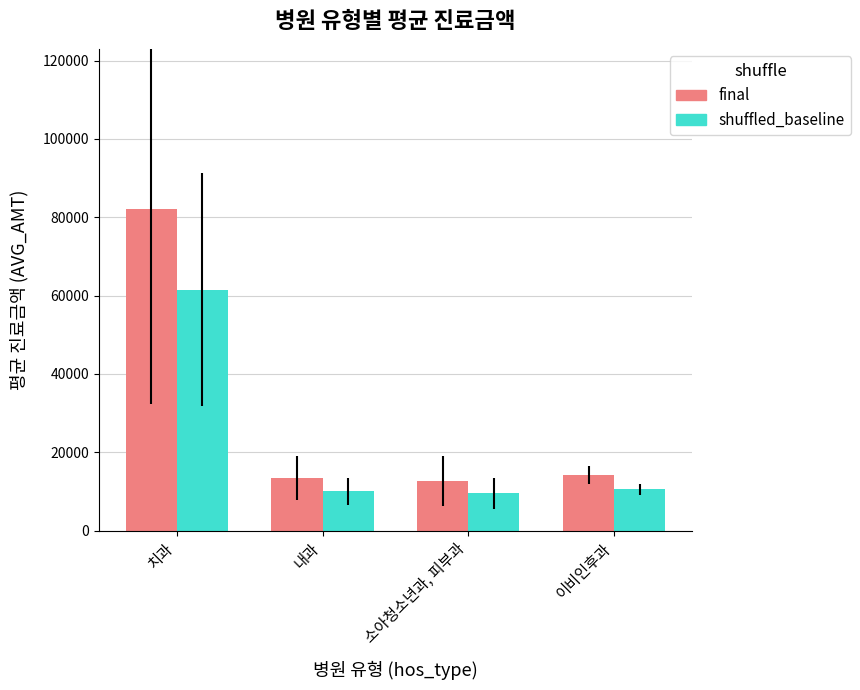

How many groups of bars are there?

4